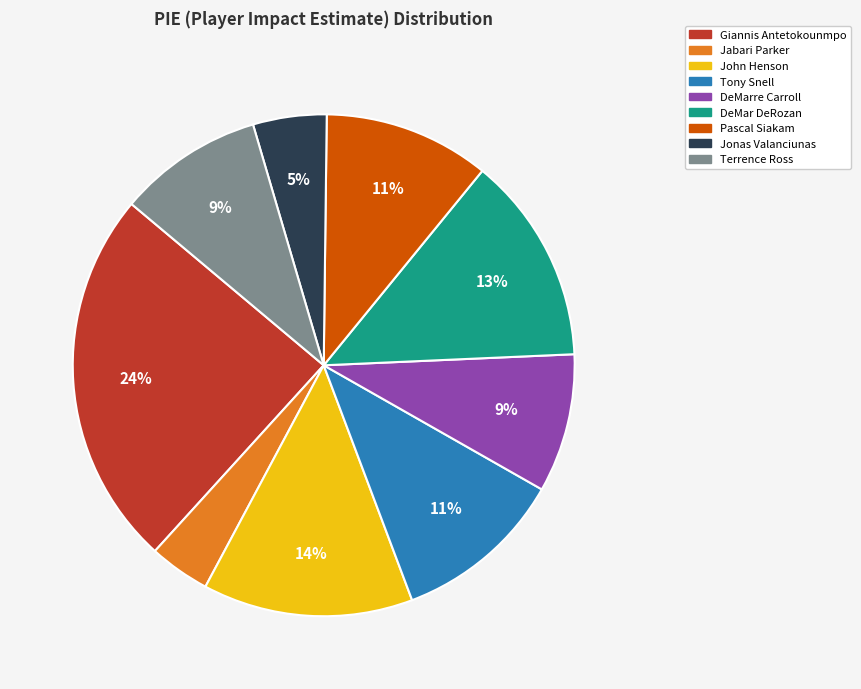

Is there any slice that represents more than half of the pie?

No